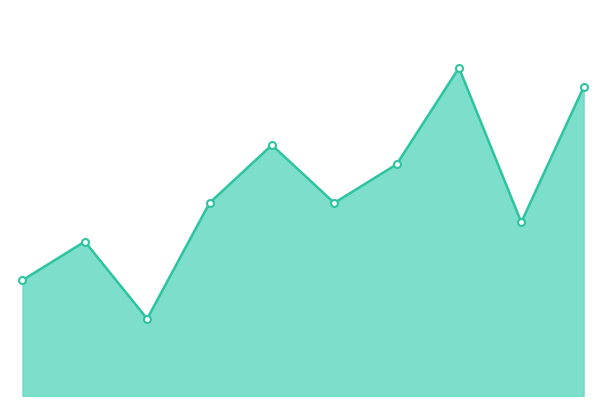

Is this an area chart (filled region under the line)?

Yes